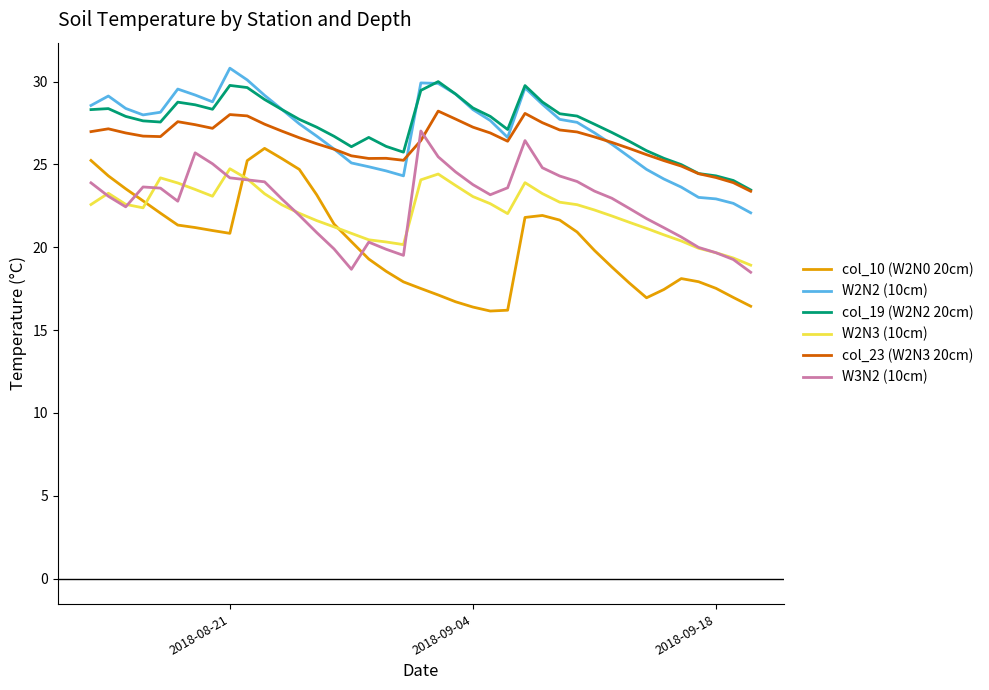

In W3N2 (10cm), how many points are higher than both neighbors (excluding endpoints)?

5